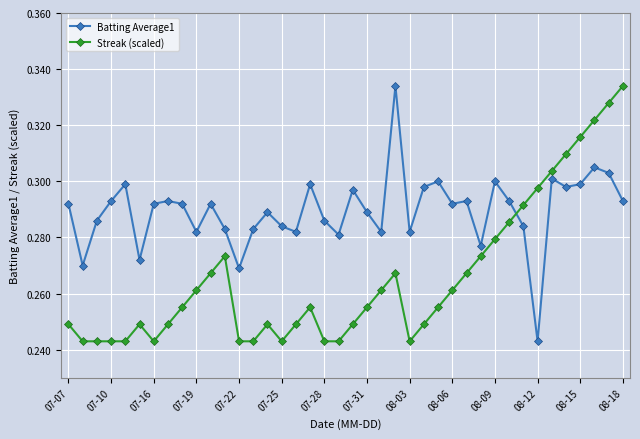

How many Batting Average1 values are between 0 and 1?

40